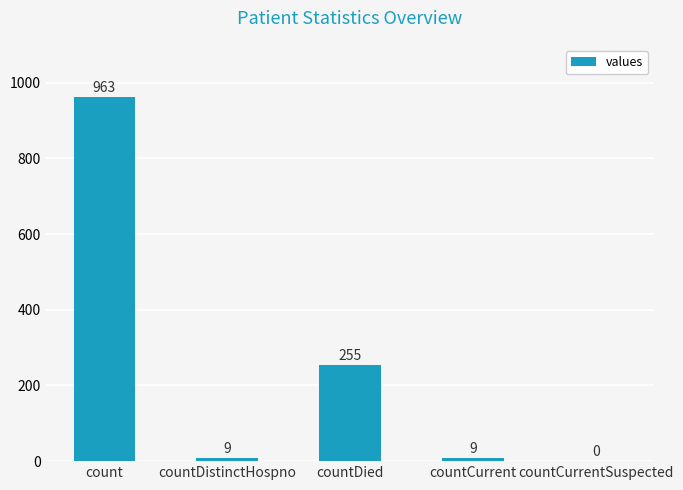

What is the greatest value displayed?

963